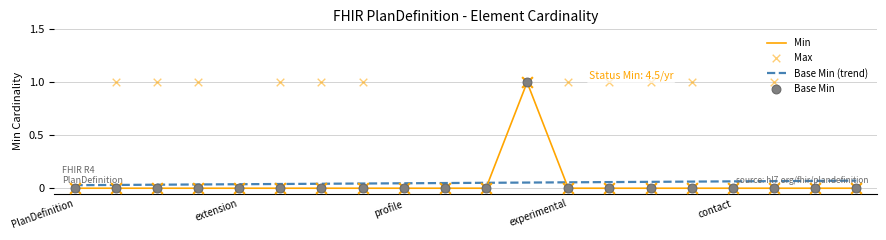

Is the value of Base Min (trend) at 16 greater than the value of Max at 7?

No